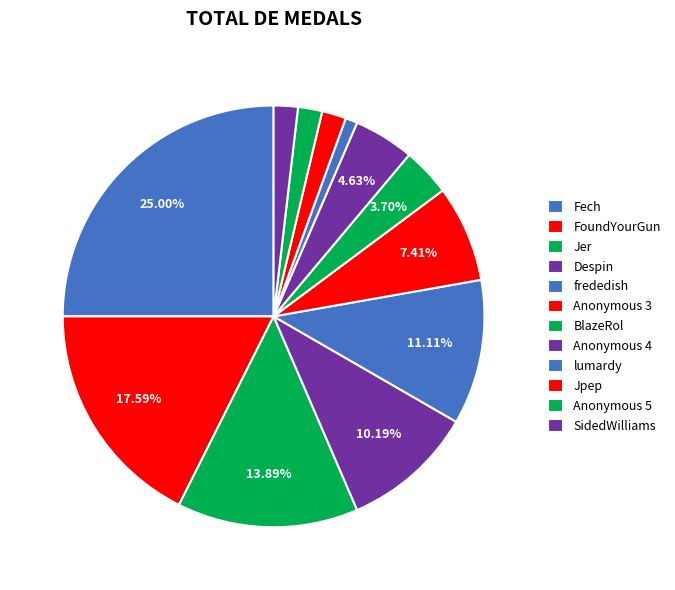

How many slices are in this pie chart?

12